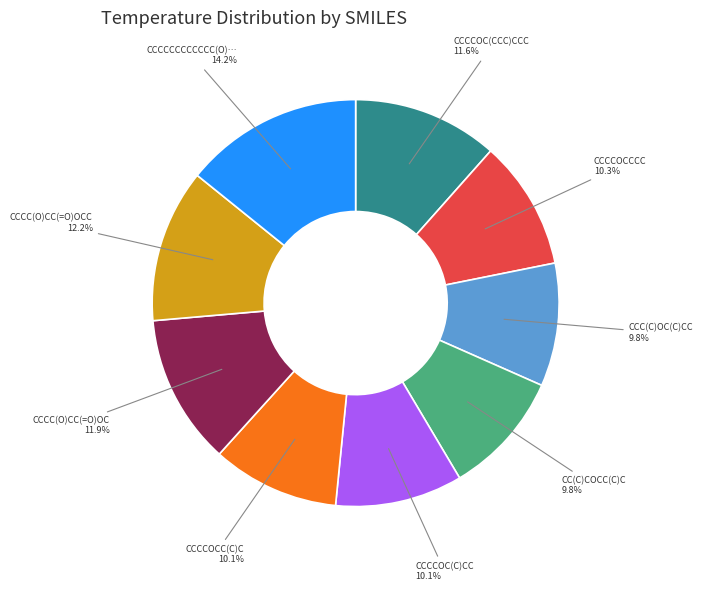

Is there any slice that represents more than half of the pie?

No